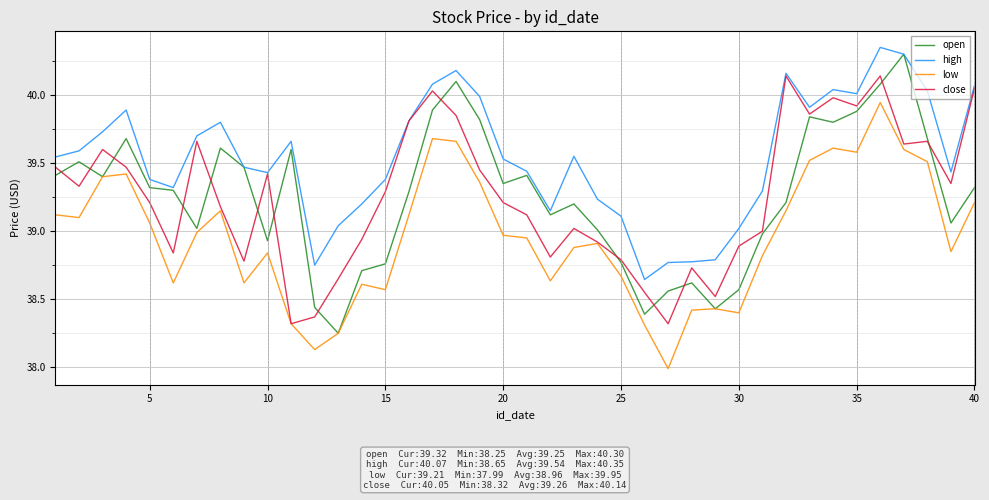

What are all the series names shown in the legend?

open, high, low, close